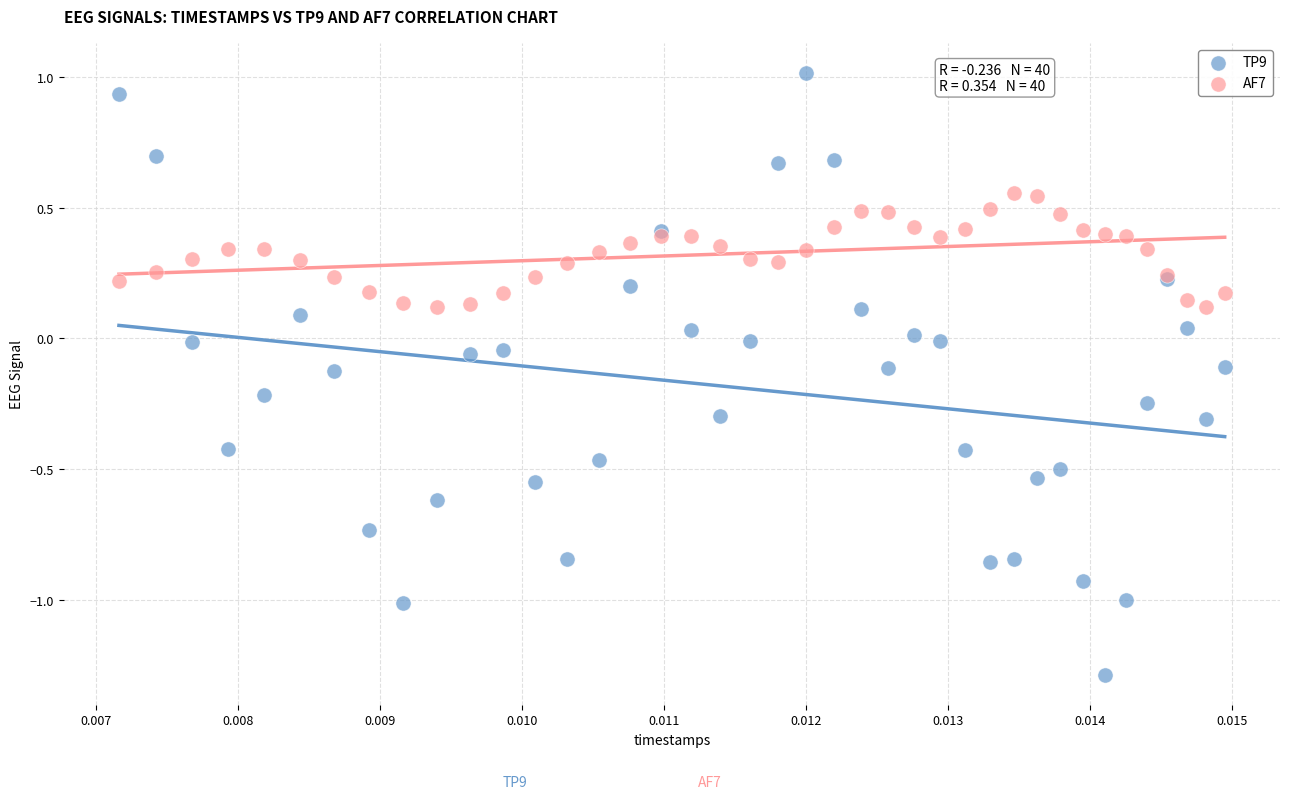

Which series contains the highest Y value?

TP9